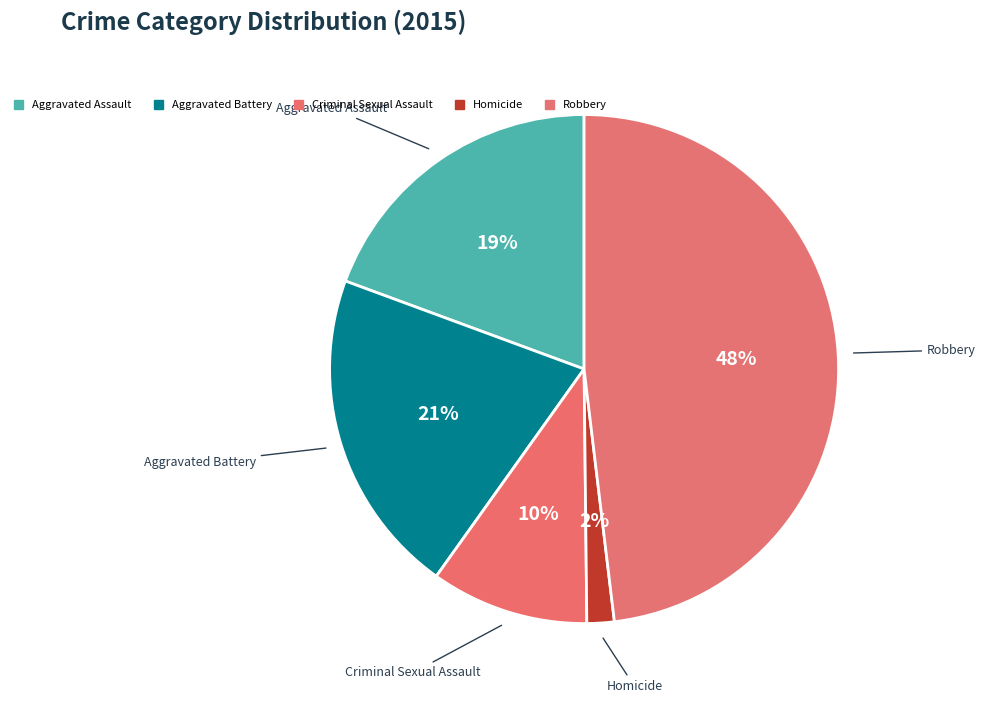

How many slices are in this pie chart?

5